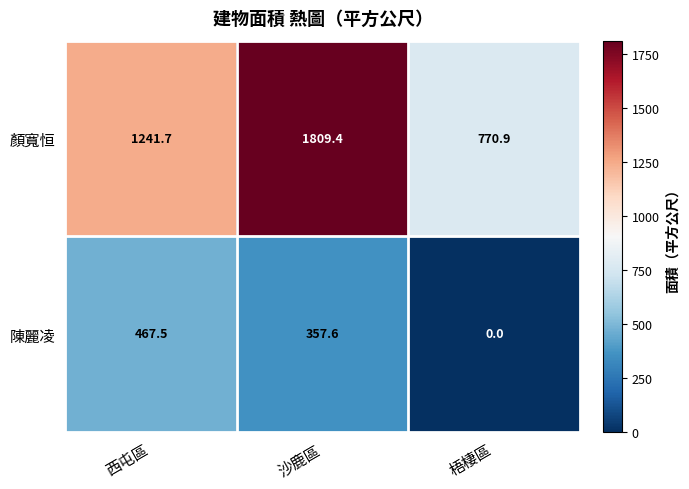

What is the difference between the maximum and second lowest values in the 顏寬恒 series?

567.7